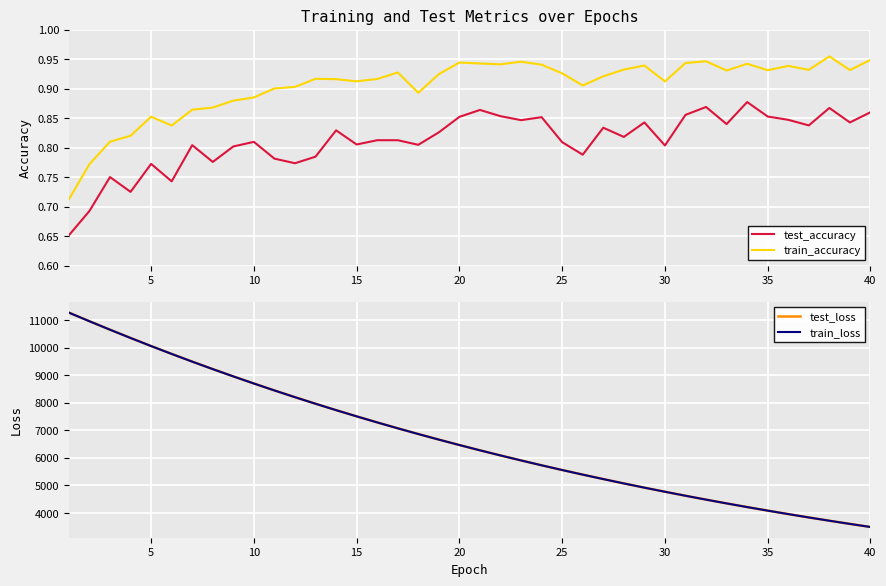

True or false: test_accuracy and train_accuracy intersect in this chart.

False